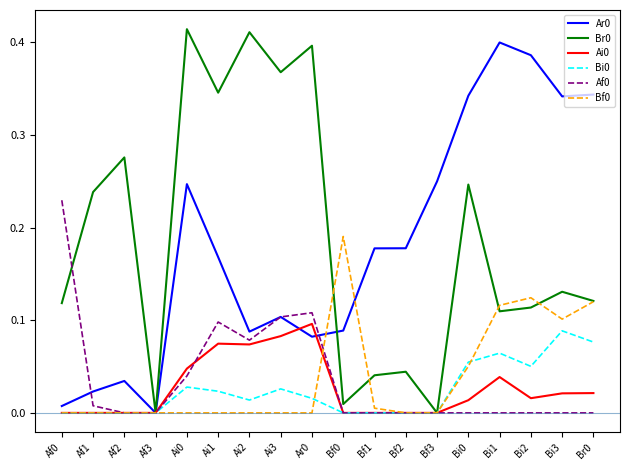

The Ai0 series shows 0.0 at Af1. True or false?

True